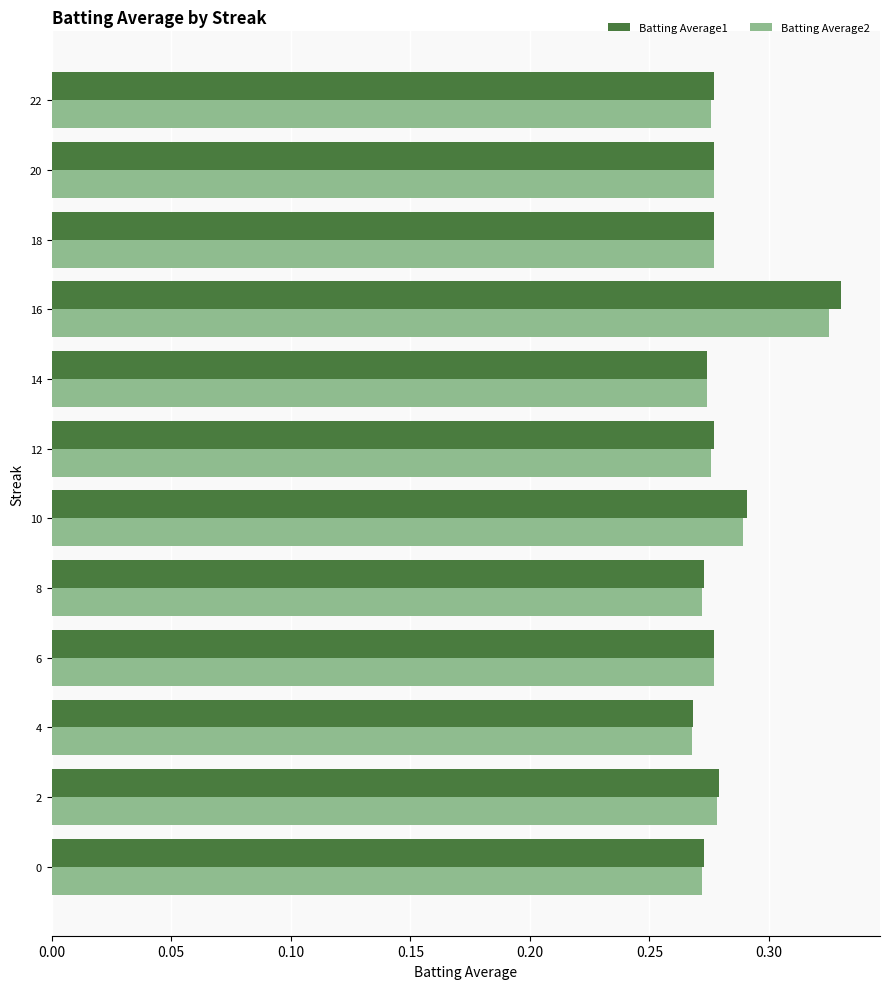

The Batting Average1 series shows 0.1 at 18. True or false?

False